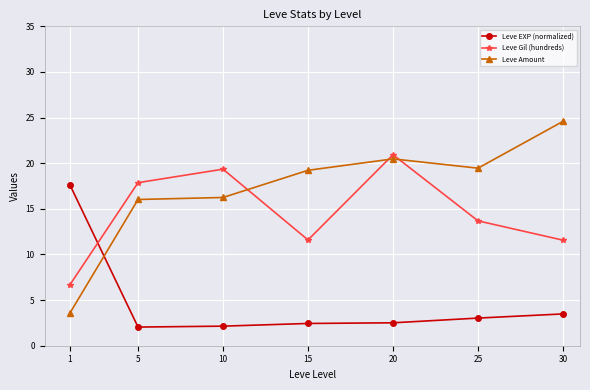

True or false: Leve Amount has a value of 3.9 at 15.

False